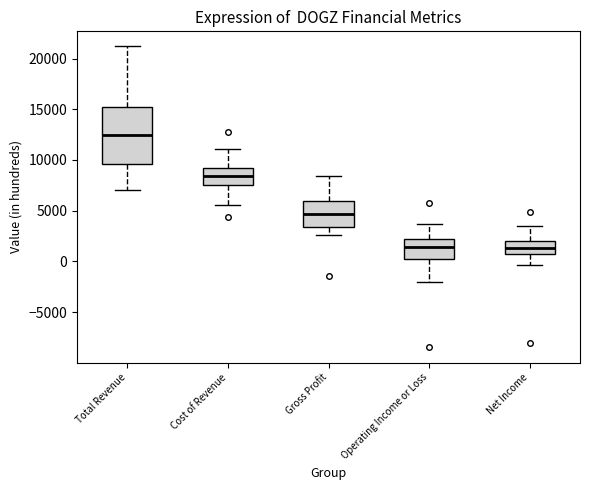

Reading left to right, transcribe this box plot: for each box, give where its median line is, the range the box spans, and where its two whiskers end, as read against the y-axis. The values are not printed on the chart, so give them approximately, as read against the axis.

Total Revenue: median 12500, box 9500 to 15000, whiskers 7000 to 21000
Cost of Revenue: median 8500, box 7500 to 9000, whiskers 5500 to 11000
Gross Profit: median 4500, box 3500 to 6000, whiskers 2500 to 8500
Operating Income or Loss: median 1500, box 0 to 2000, whiskers -2000 to 3500
Net Income: median 1500, box 500 to 2000, whiskers -500 to 3500